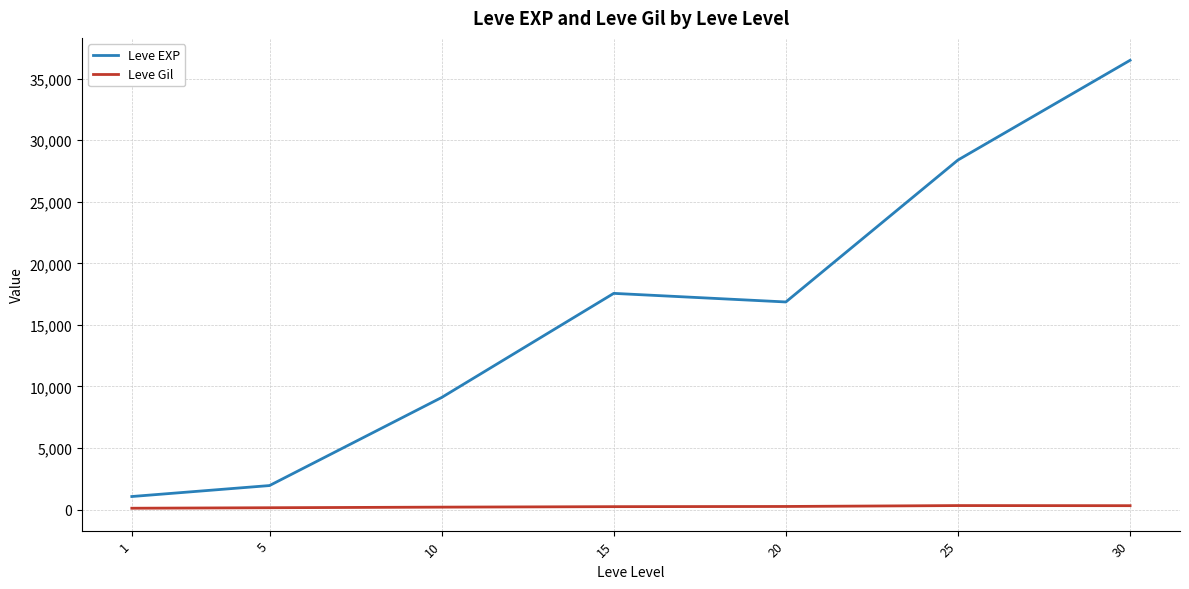

At which category is the sum across all series the highest?

30